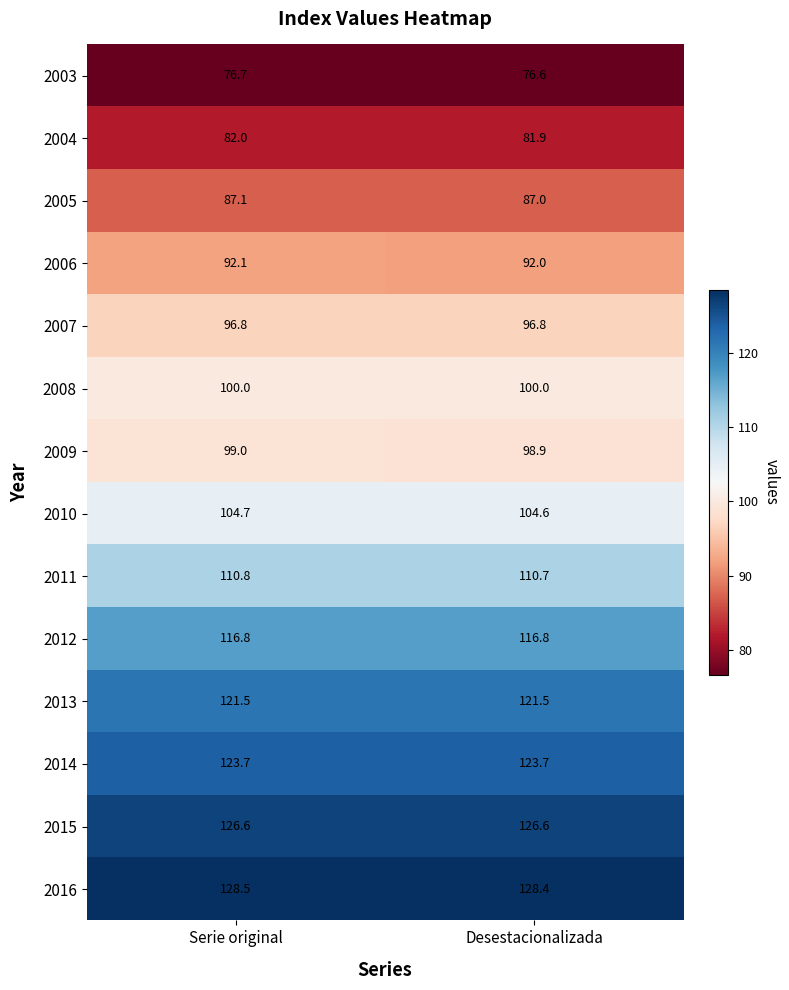

Reading right to left, what are all the values shown in this chart?

2003: 76.6	76.7
2004: 81.9	82.0
2005: 87.0	87.1
2006: 92.0	92.1
2007: 96.8	96.8
2008: 100.0	100.0
2009: 98.9	99.0
2010: 104.6	104.7
2011: 110.7	110.8
2012: 116.8	116.8
2013: 121.5	121.5
2014: 123.7	123.7
2015: 126.6	126.6
2016: 128.4	128.5